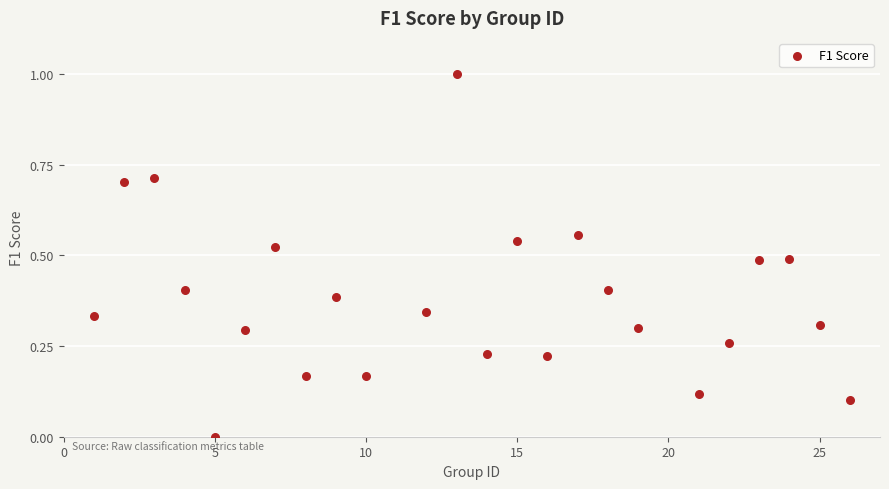

What is the range of X values (max minus min)?

25.0